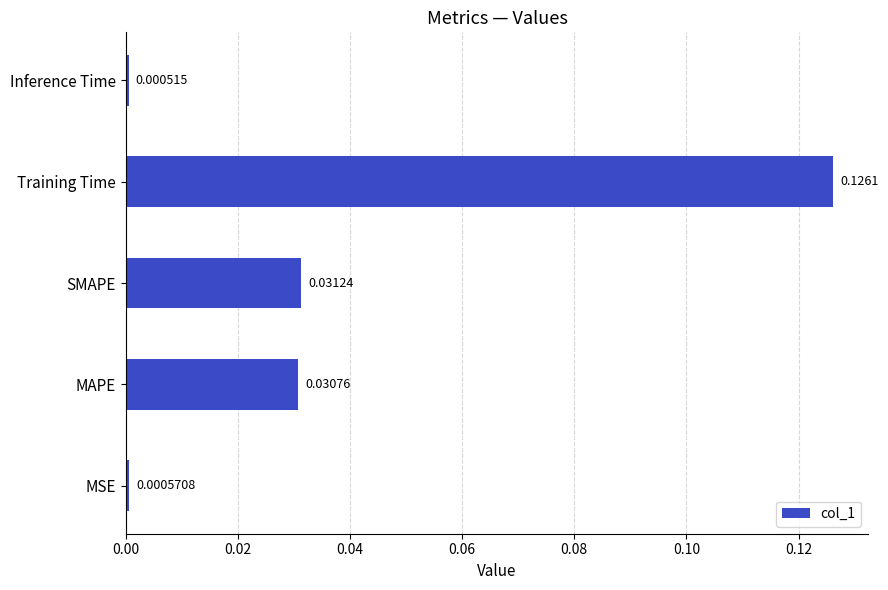

Rank the categories by value from highest to lowest.

Training Time, SMAPE, MAPE, MSE, Inference Time